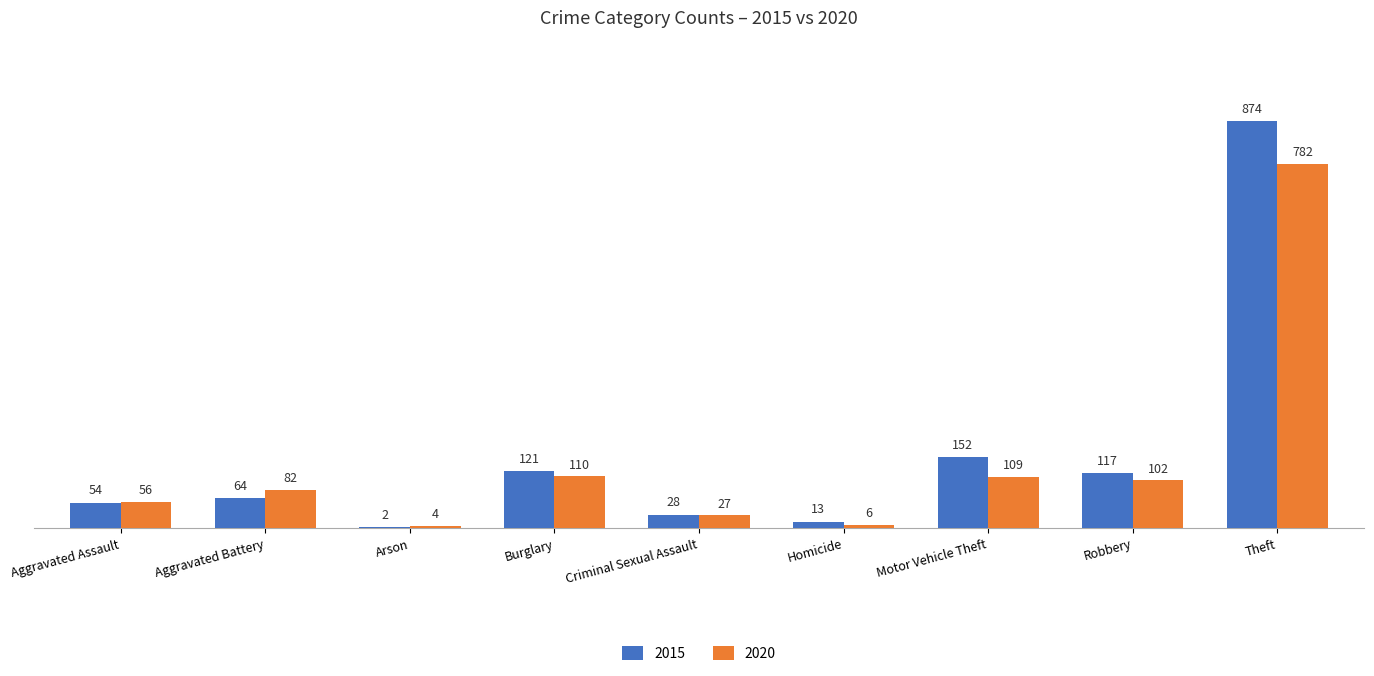

What value does the 2020 series have at Theft?

782